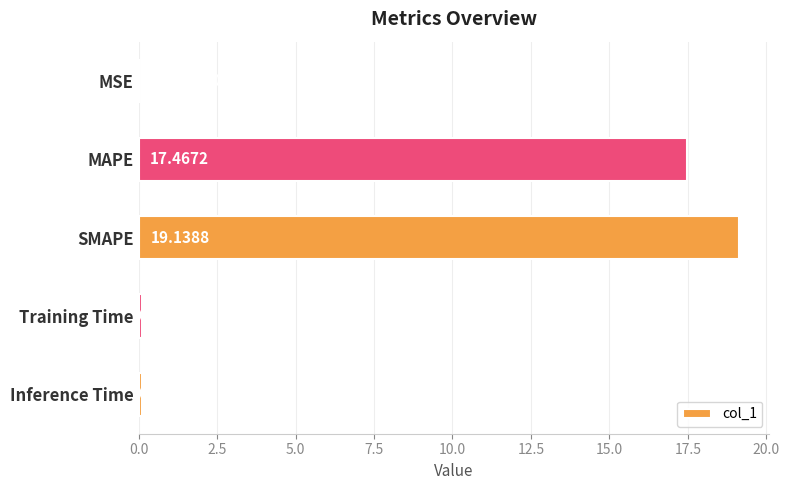

Which category has the highest value across all series?

SMAPE